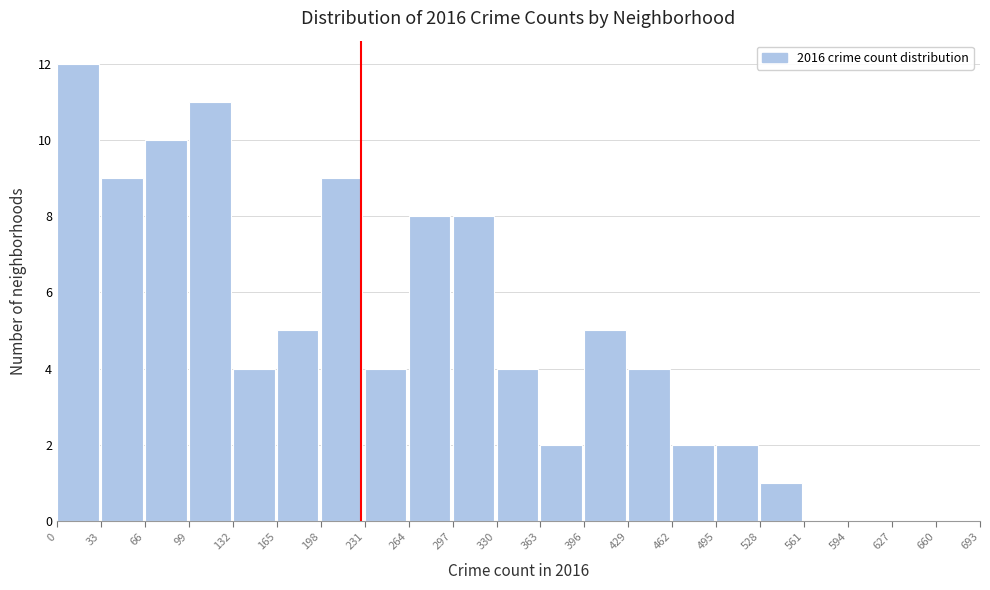

Reading left to right, transcribe this chart: for each bar, give the range it covers on the x-axis and its height. The values are not printed on the chart, so give them approximately, as read against the axis.

0 to 33: 12
33 to 66: 9
66 to 99: 10
99 to 132: 11
132 to 165: 4
165 to 198: 5
198 to 231: 9
231 to 264: 4
264 to 297: 8
297 to 330: 8
330 to 363: 4
363 to 396: 2
396 to 429: 5
429 to 462: 4
462 to 495: 2
495 to 528: 2
528 to 561: 1
561 to 594: 0
594 to 627: 0
627 to 660: 0
660 to 693: 0